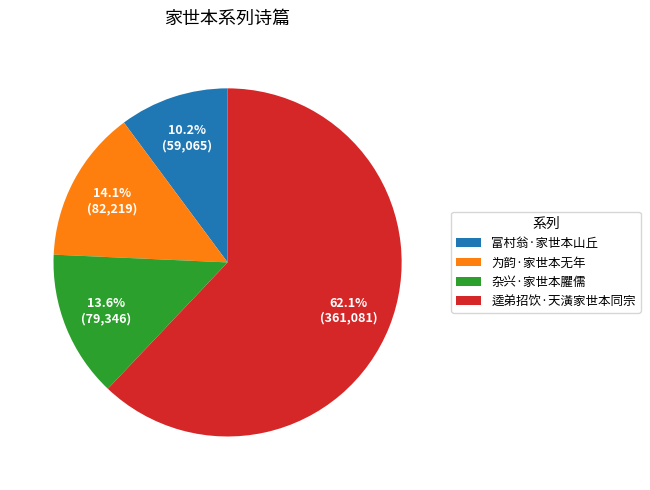

The 逵弟招饮·天潢家世本同宗 slice represents 50% of the pie. True or false?

False